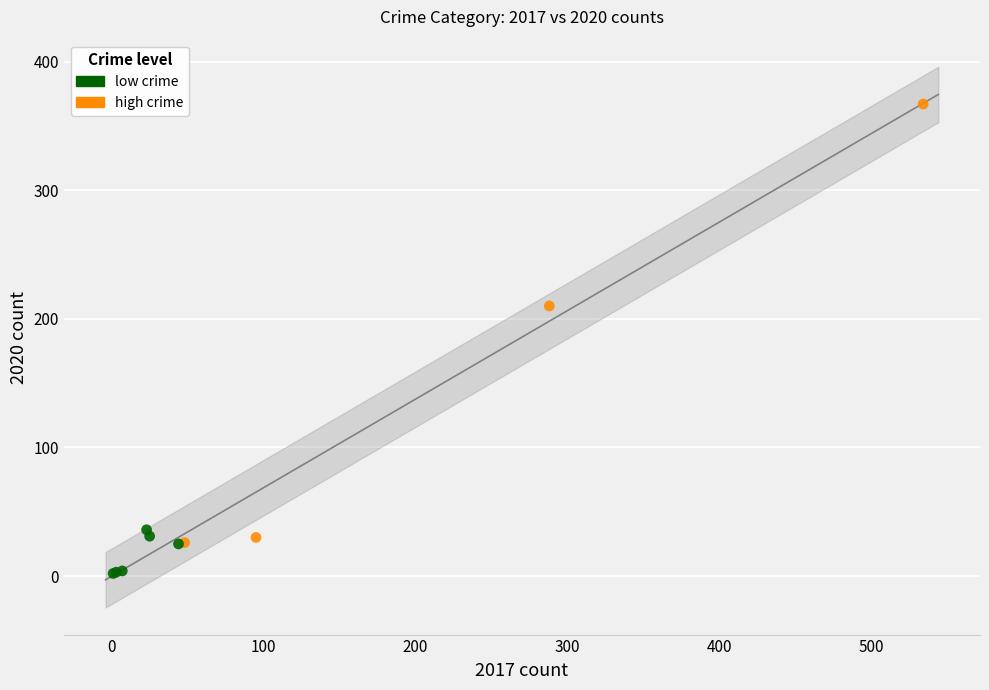

Which series reaches the minimum Y coordinate?

low crime